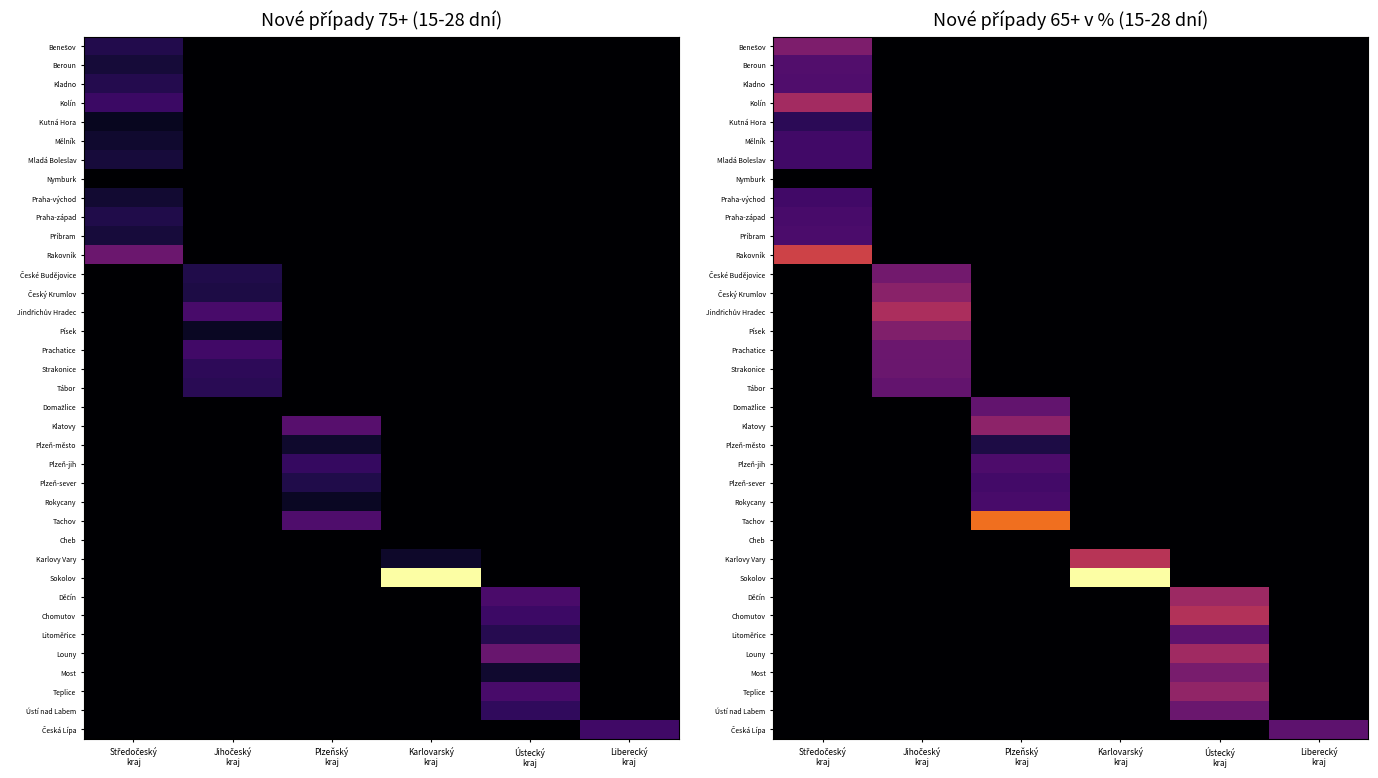

Rank the categories by Benešov value from highest to lowest.

Středočeský kraj, Jihočeský kraj, Plzeňský kraj, Karlovarský kraj, Ústecký kraj, Liberecký kraj